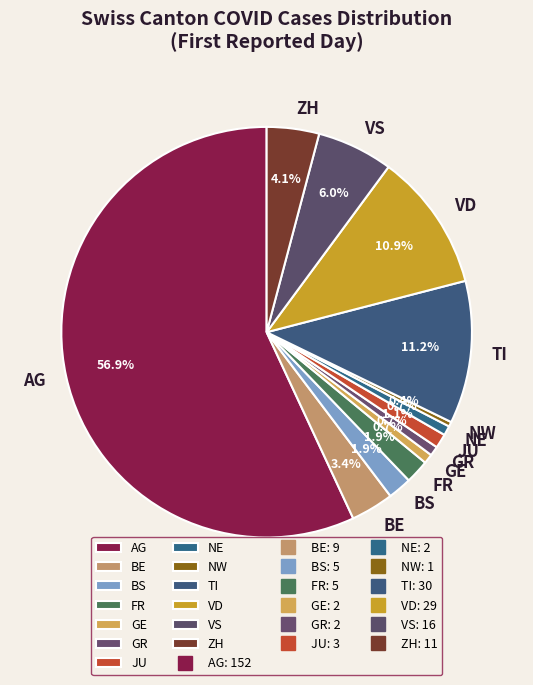

Which category has the biggest portion of the pie?

AG